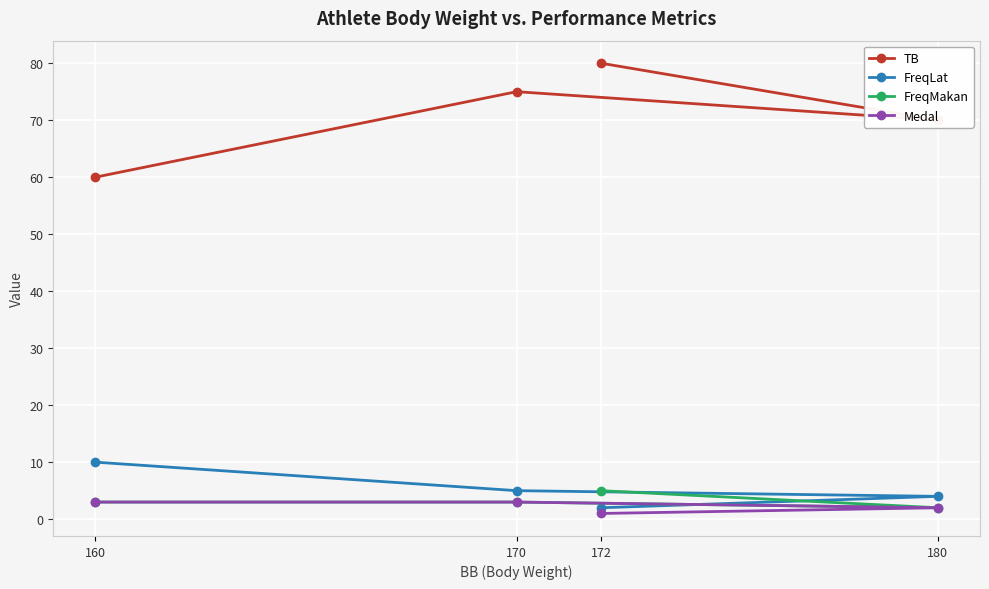

What is the difference between the highest and lowest values at 180?

68